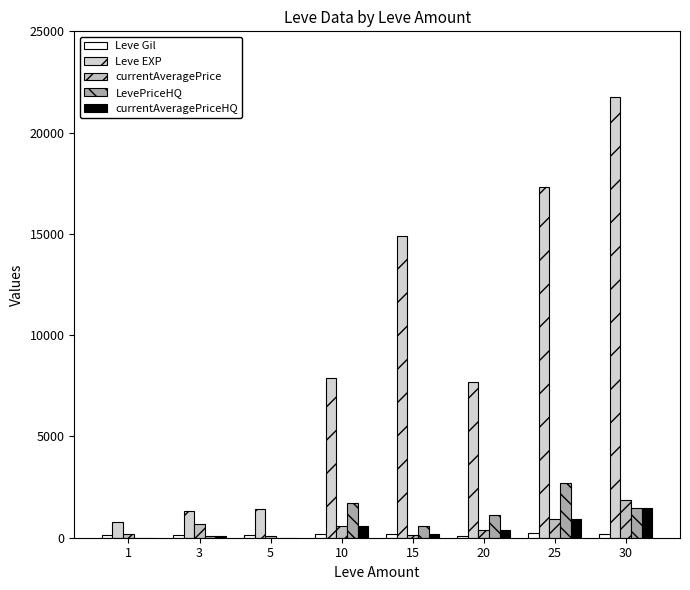

What is the greatest value displayed?

21740